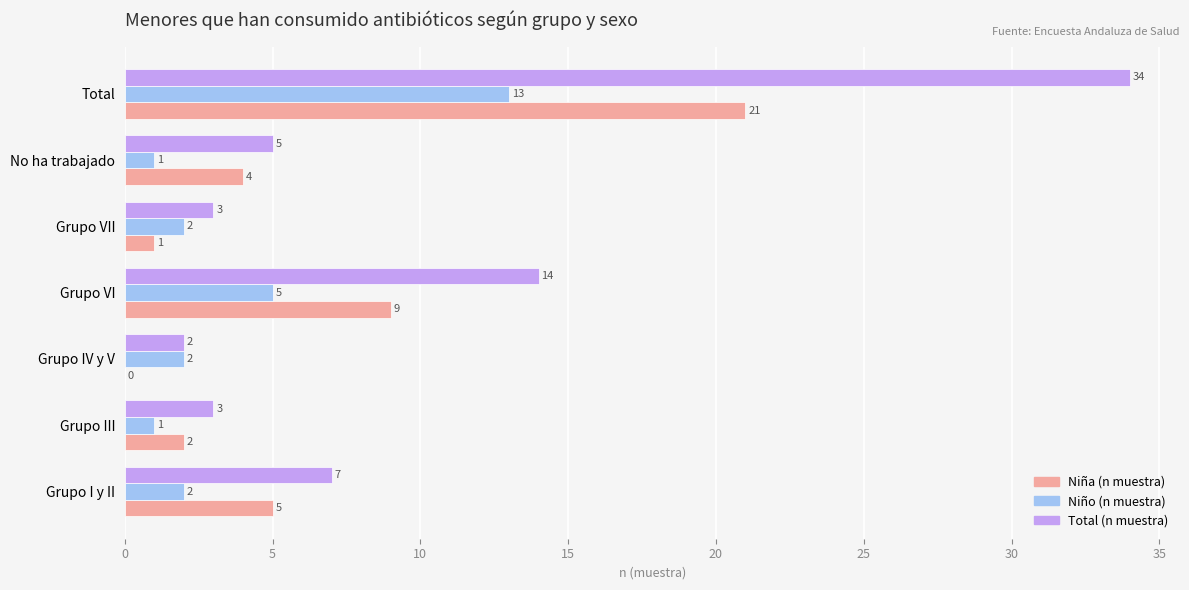

Where is Niño (n muestra) nearest to the value 7?

Grupo VI